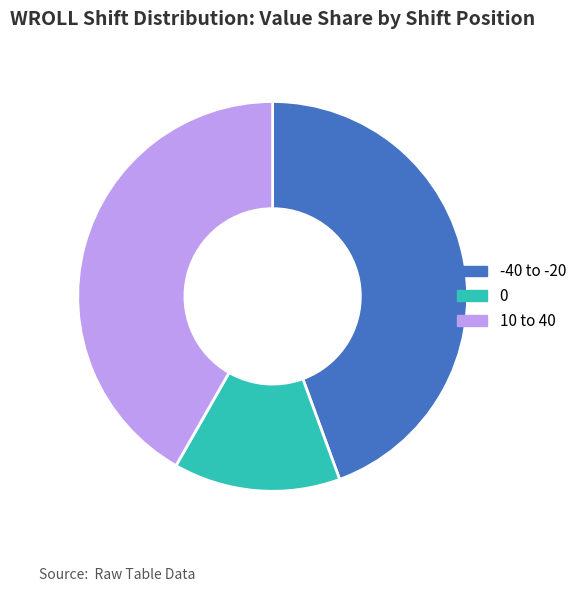

Does 0 account for over 50% of the chart?

No